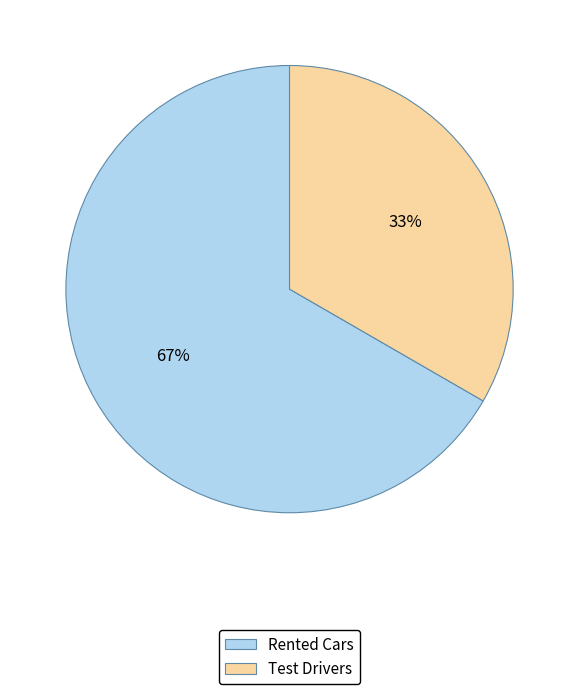

Which has a higher value, Test Drivers or Rented Cars?

Rented Cars